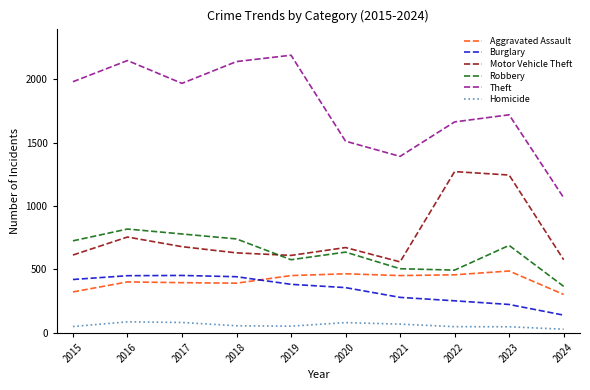

The Burglary series shows 357 at 2020. True or false?

True